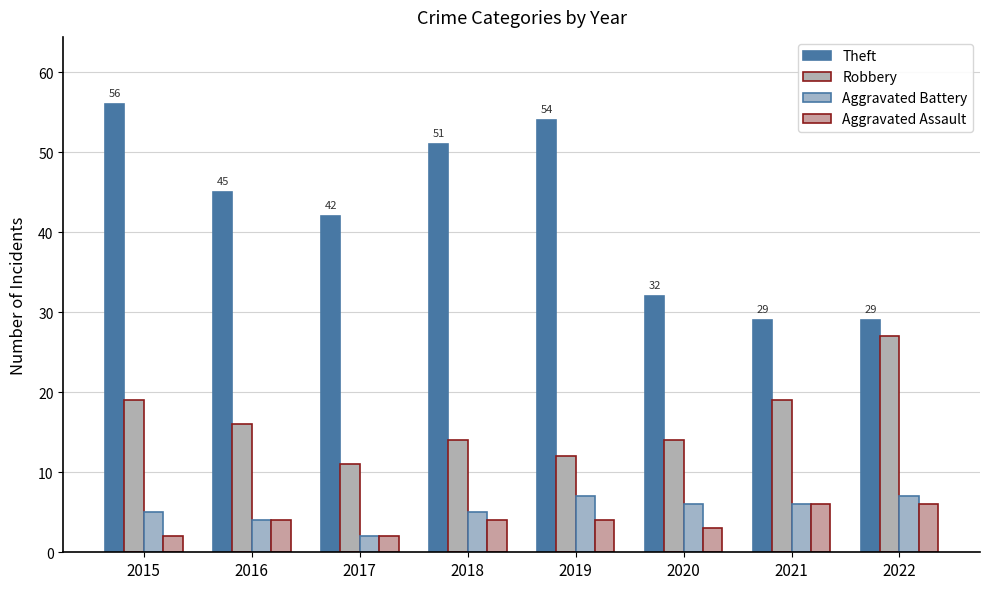

What is the value of the Aggravated Battery bar at the 6th from the left?

6